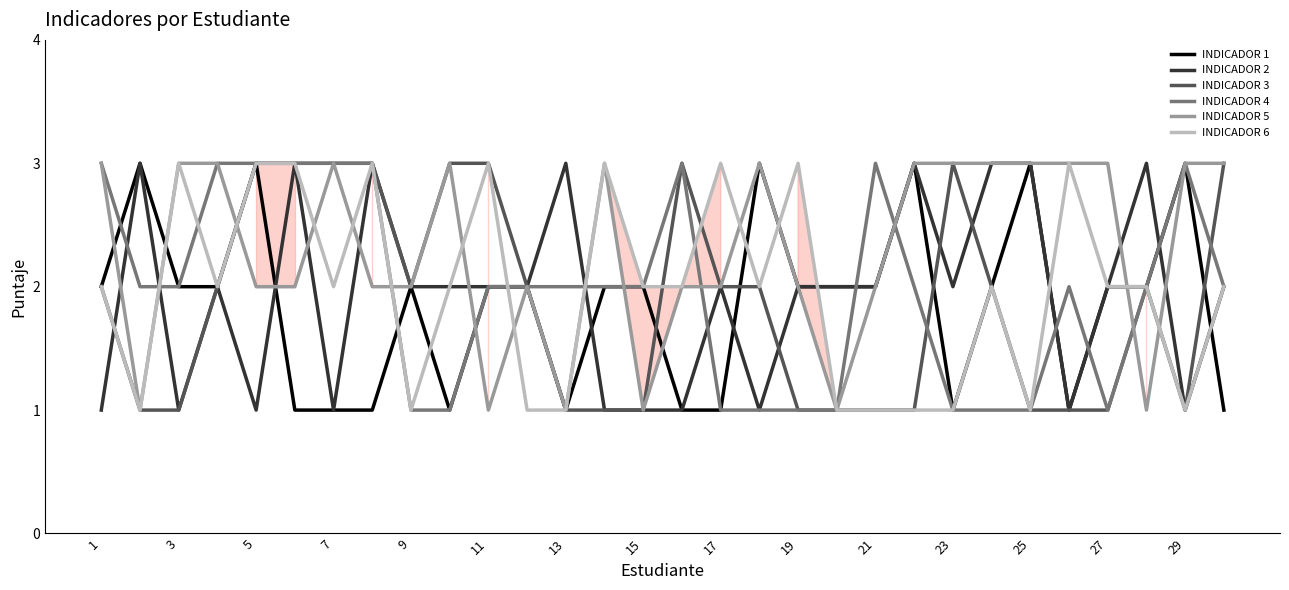

At which category does INDICADOR 6 reach its first local peak?

3